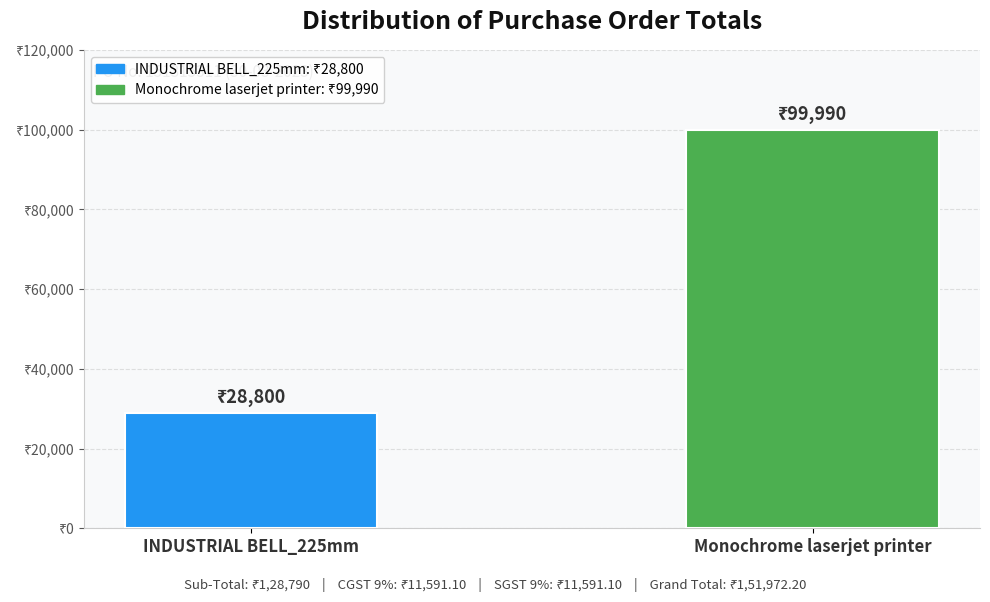

True or false: the data shows 99990 at Monochrome laserjet printer.

True